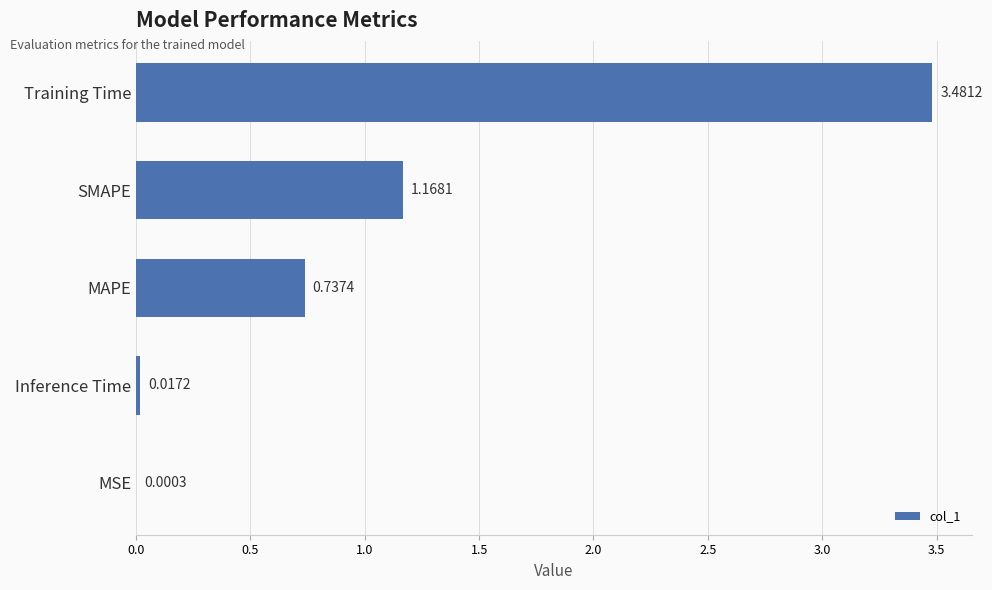

At which label is the value closest to 1?

SMAPE